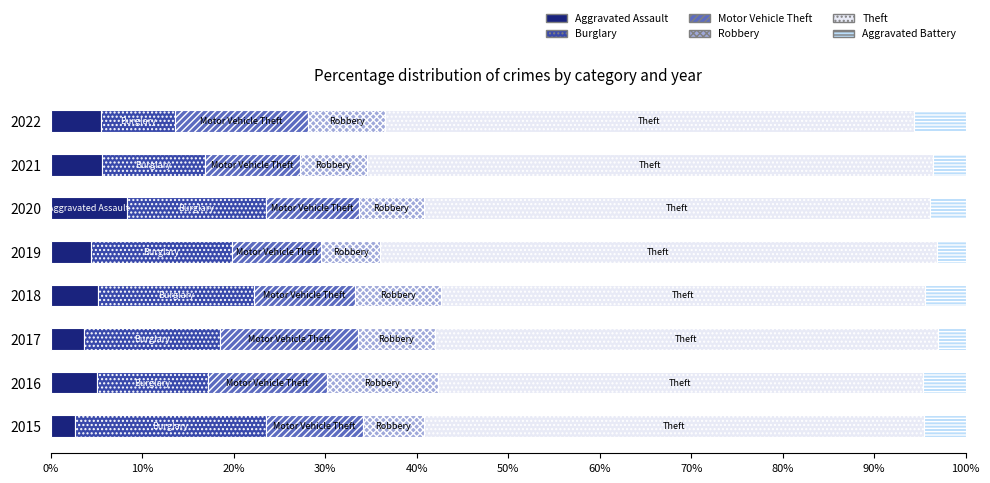

Is it true that Aggravated Assault equals 2.7 at 2015?

True